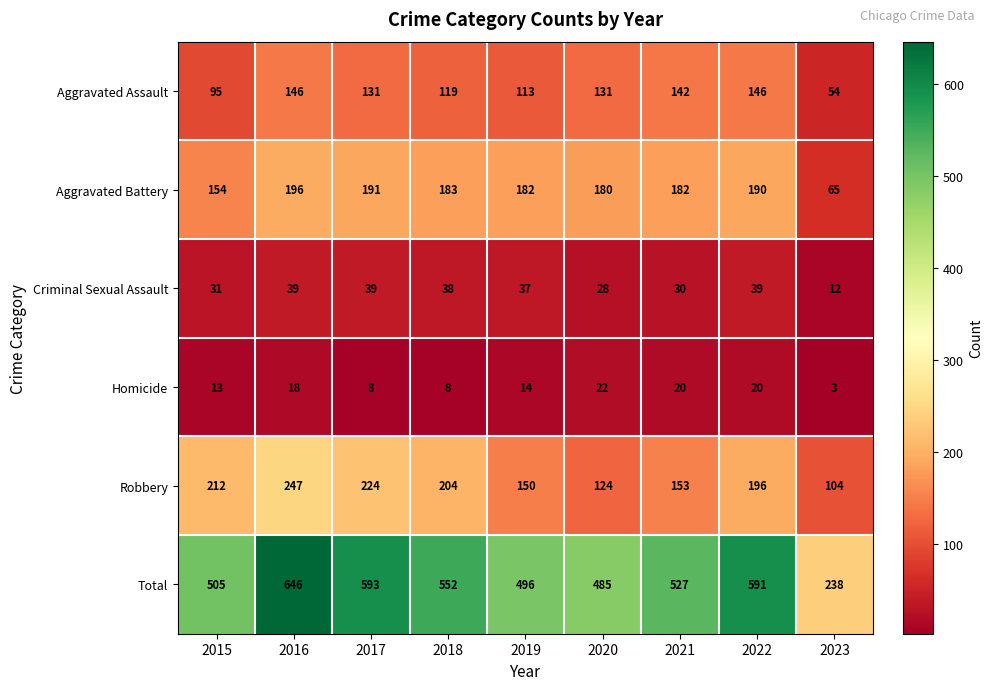

What is the difference between the Aggravated Assault values at 2018 and 2016?

27